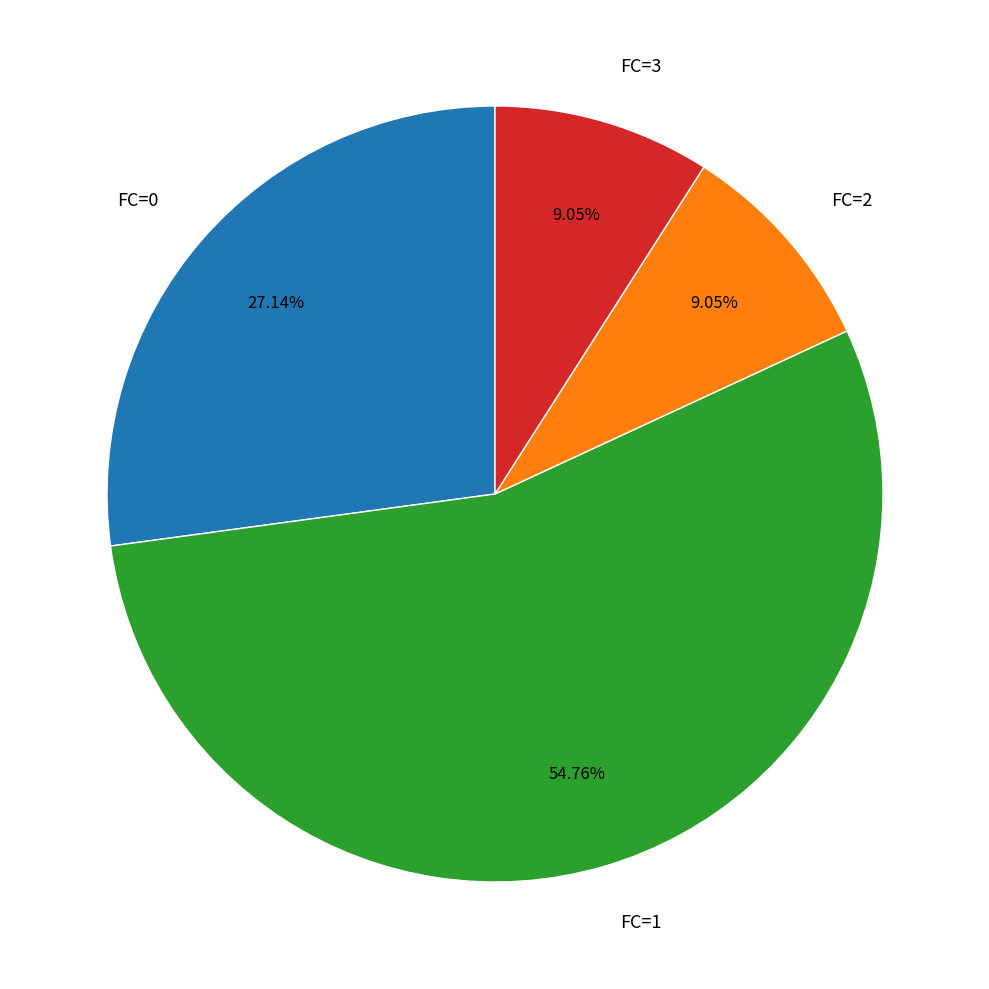

How many segments does this pie chart have?

4